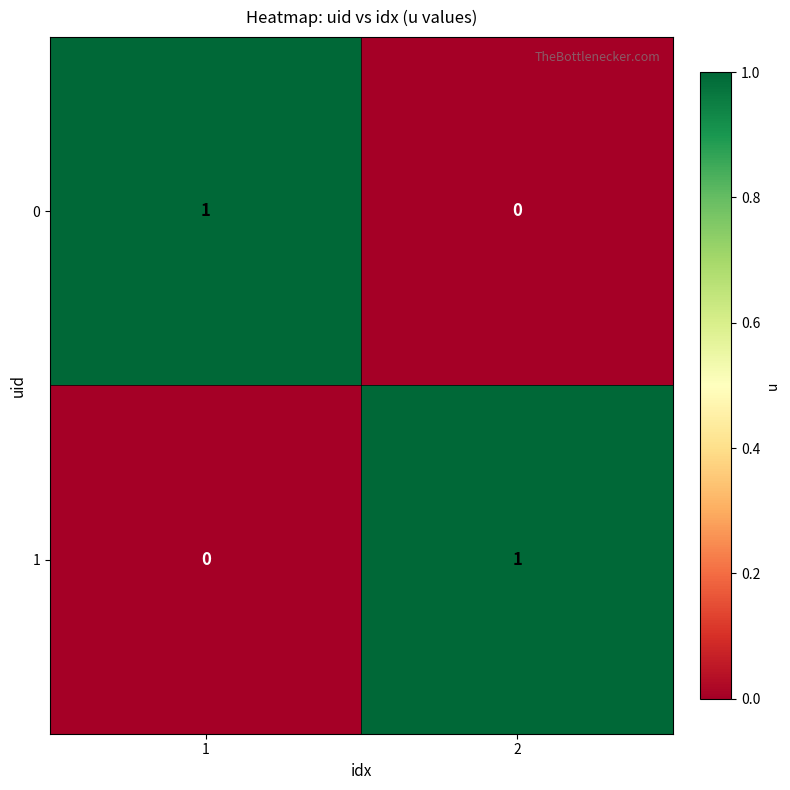

At 1, list the series in order from largest to smallest.

0, 1